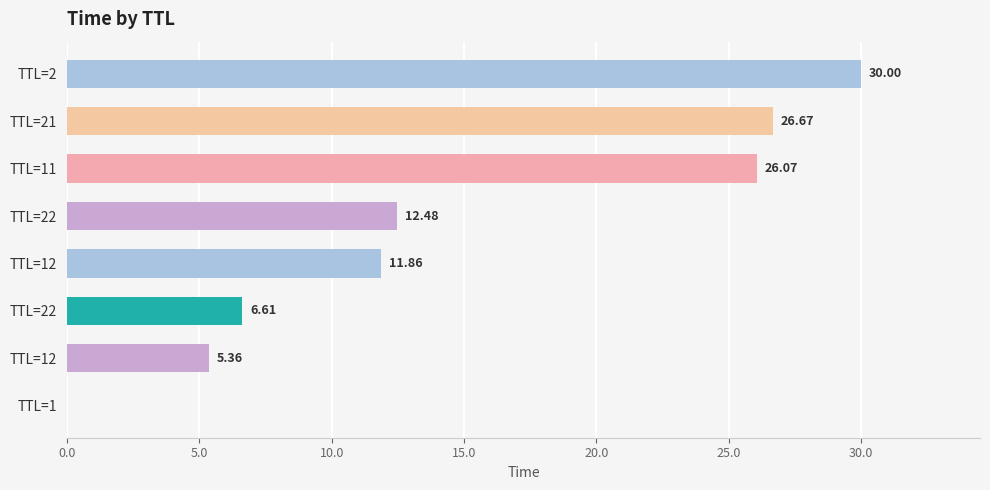

How many distinct data groups are displayed?

1